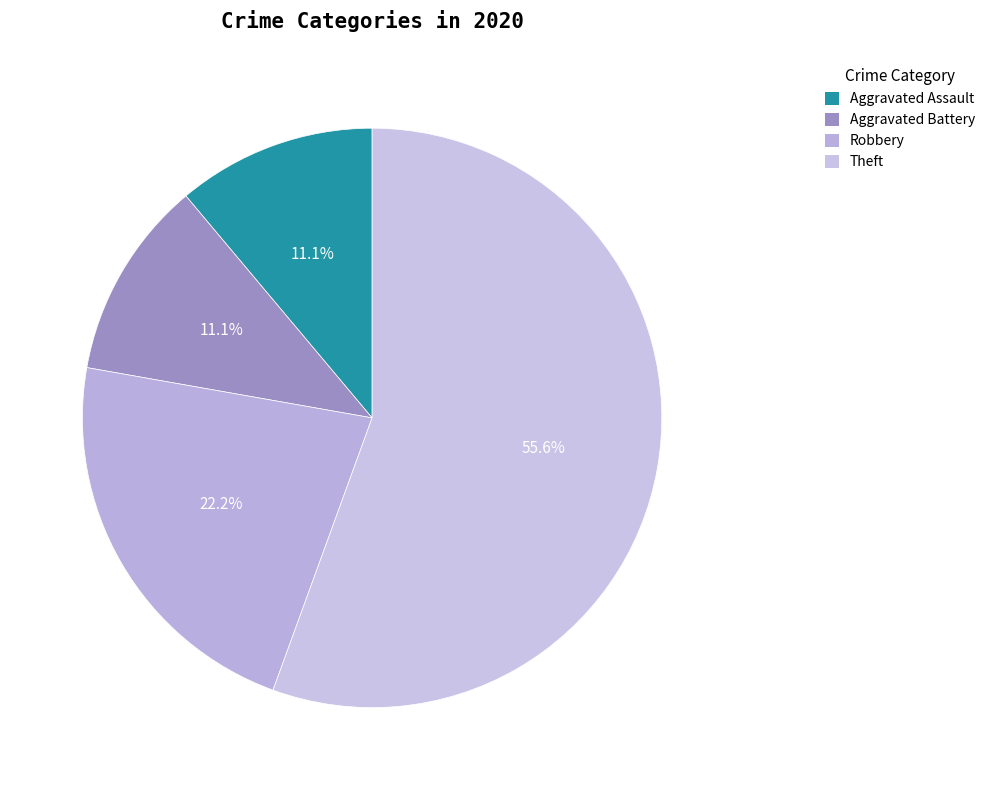

True or false: Theft accounts for 61% of the total.

False